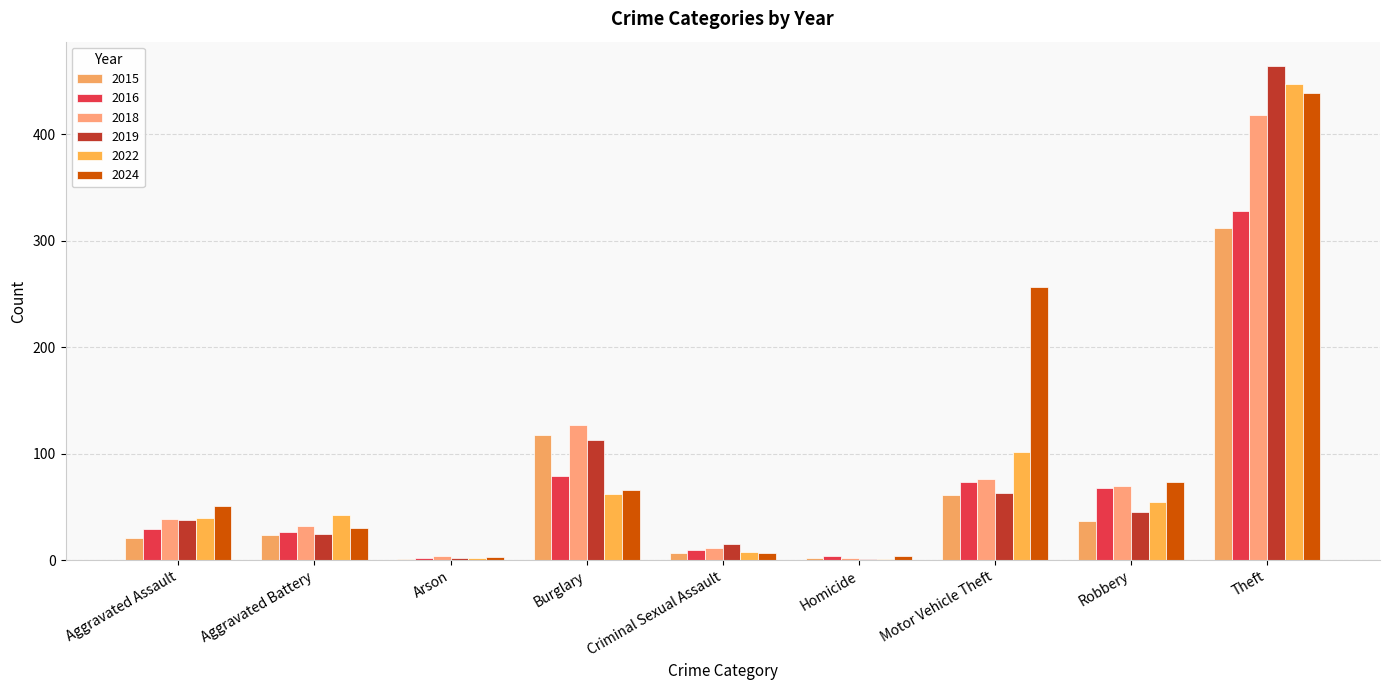

What is the difference between the 2015 values at Robbery and Aggravated Assault?

16